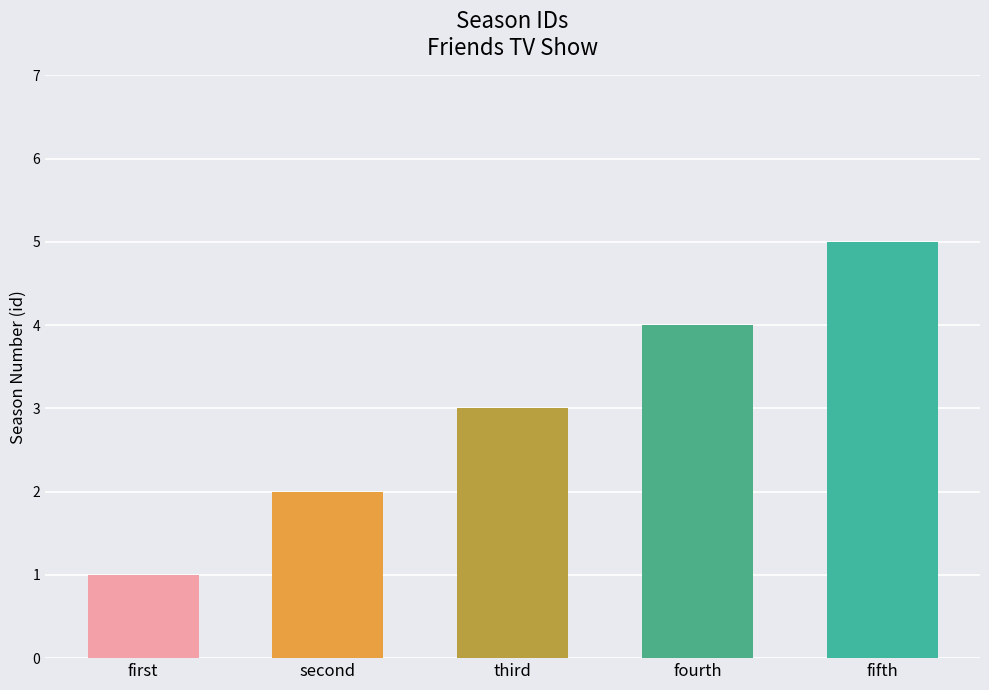

What value does the data have at first?

1